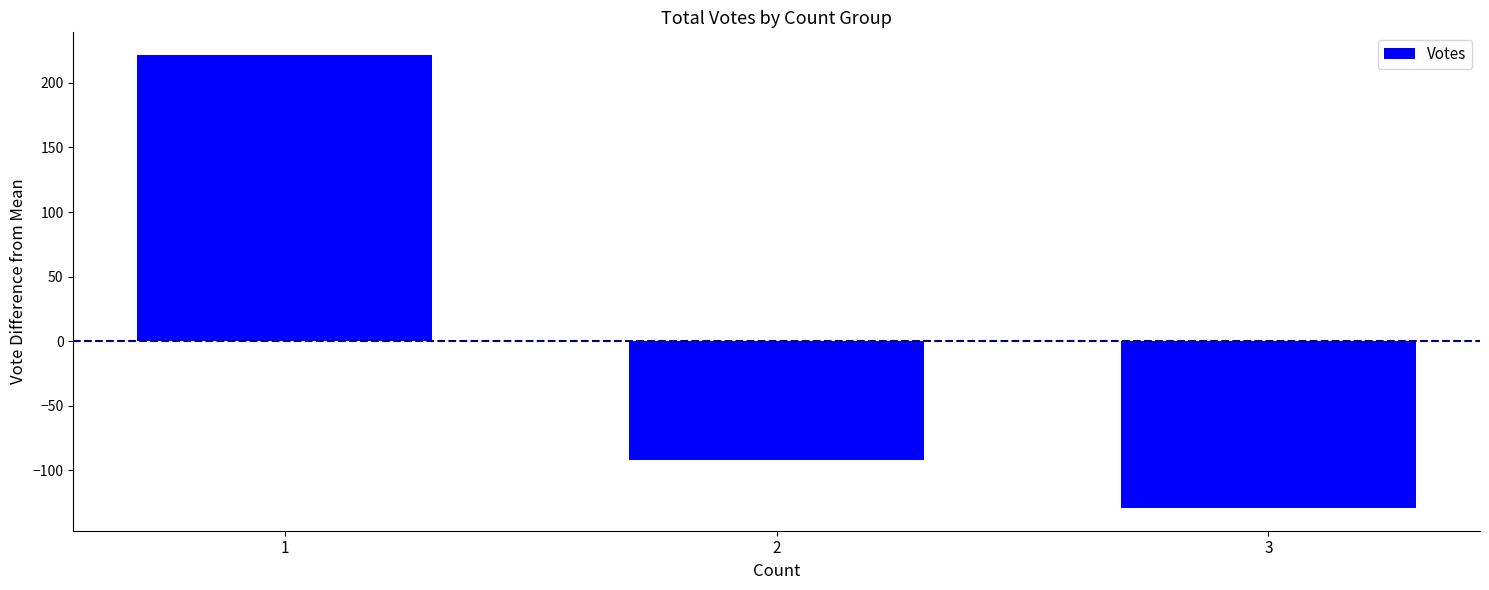

At which label is the value closest to 46?

2